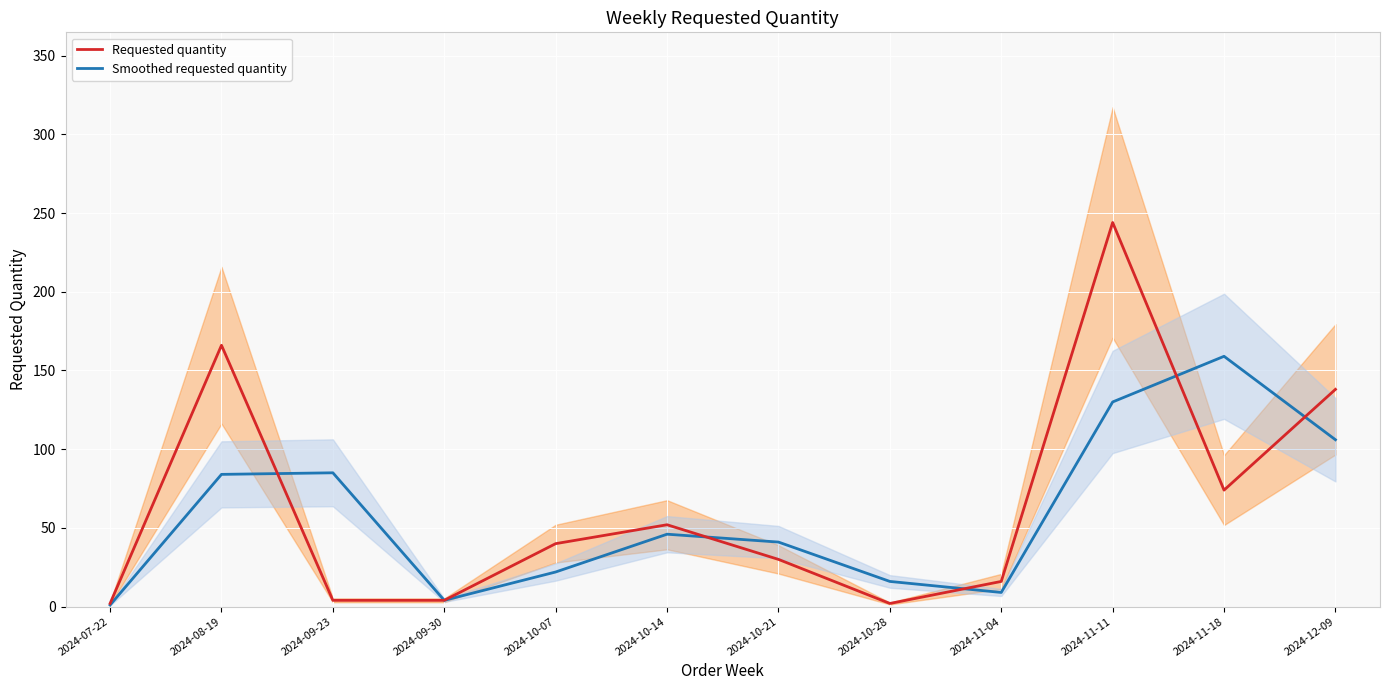

What is the label of the 12th point from the left?

2024-12-09